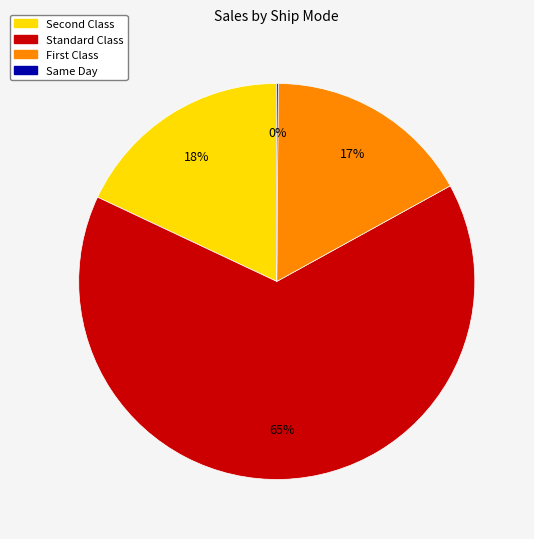

To the nearest percent, what is the difference between the largest and smallest slice percentages?

65%